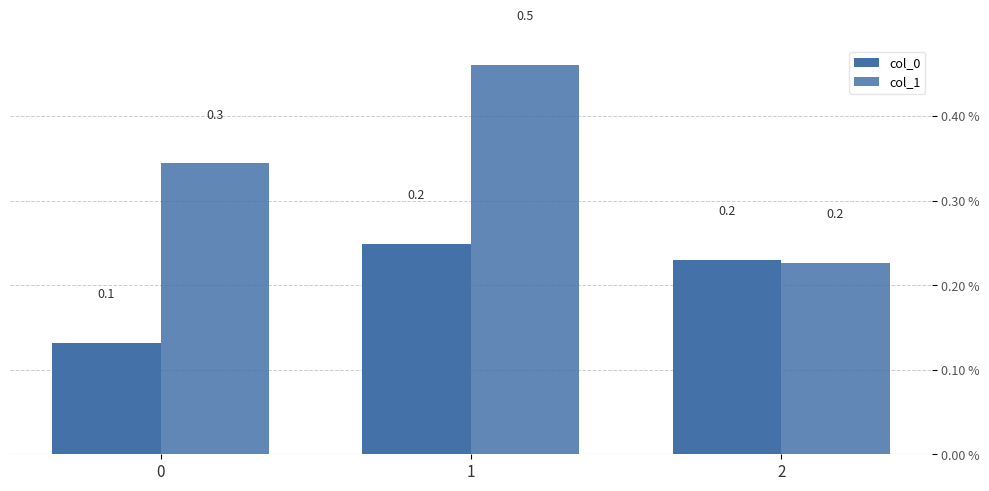

Is the value of col_1 at 0 greater than the value of col_0 at 1?

Yes